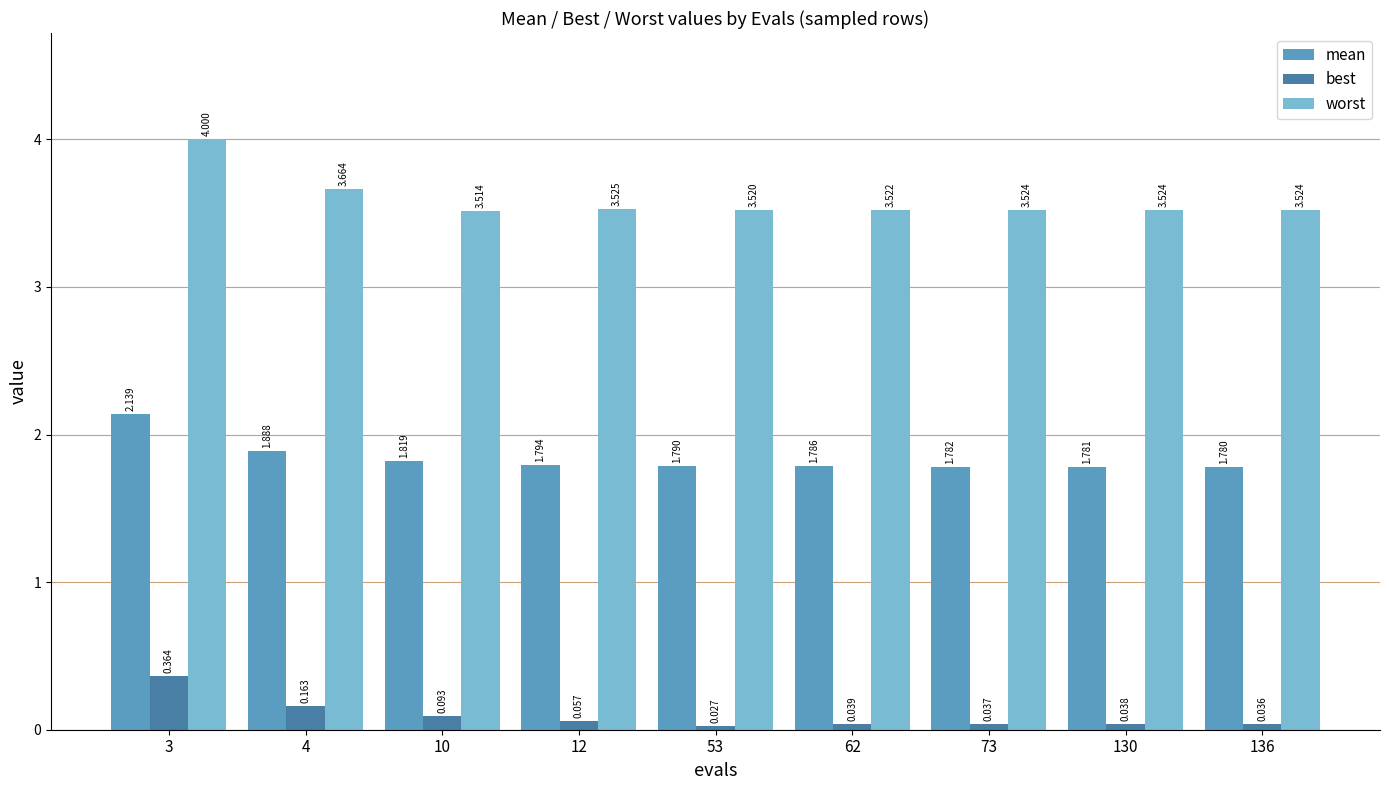

What is the sum of all best values?

0.9